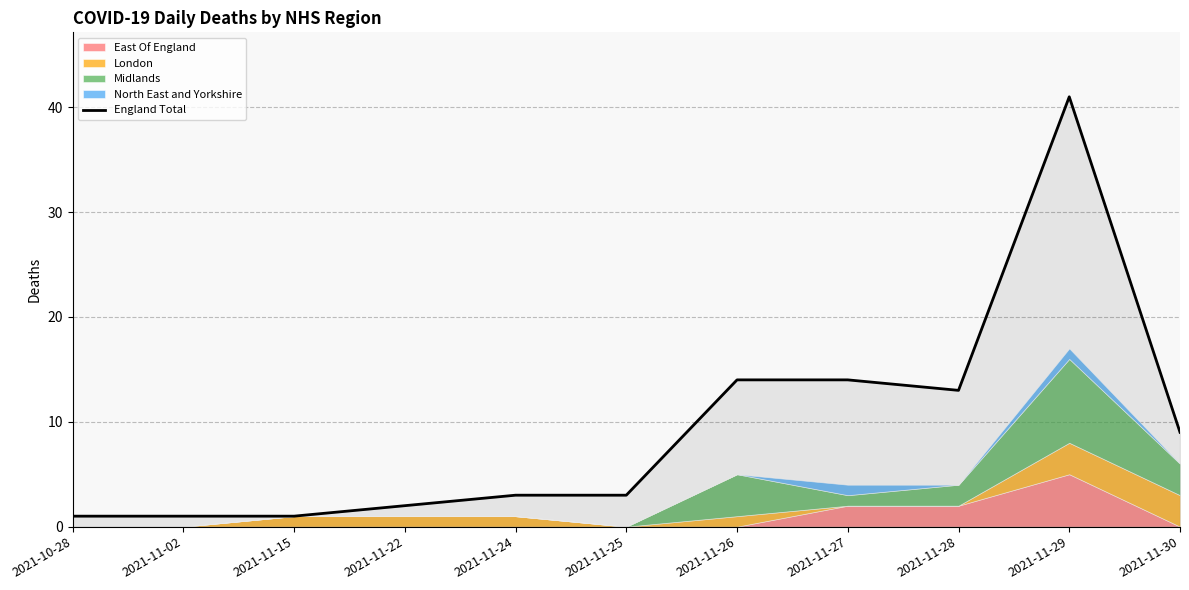

What is the sum of the values at 2021-11-15 and 2021-11-29?

42